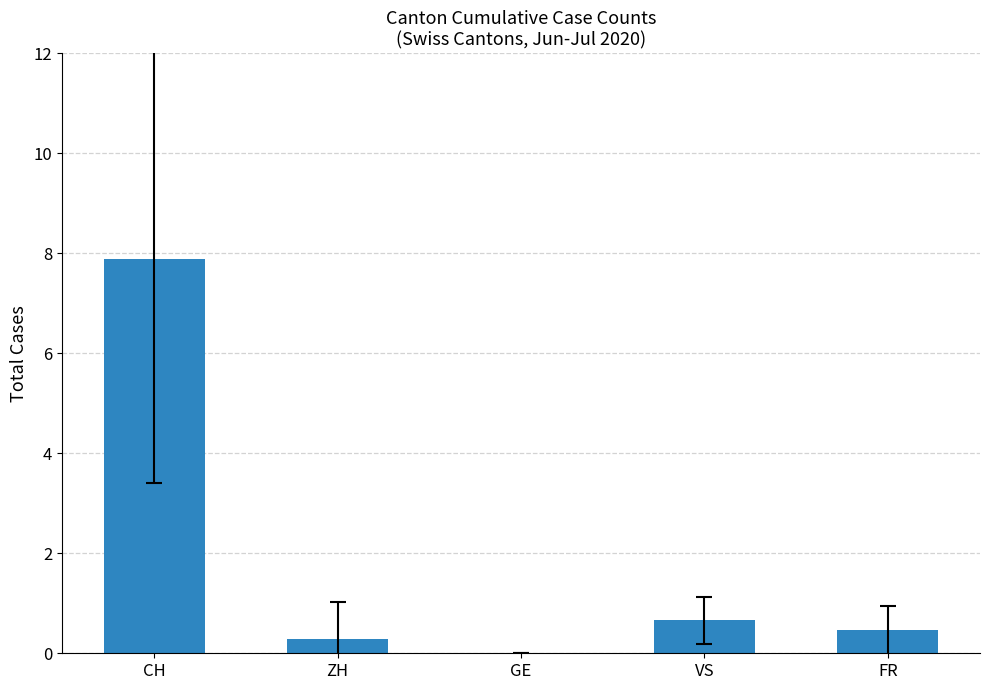

Count the number of data series in this chart.

1